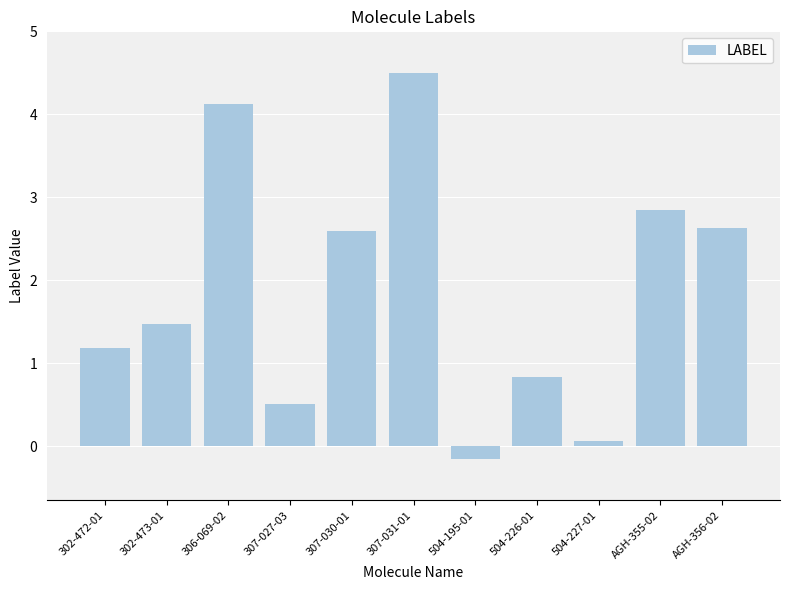

What is the change in value from 504-227-01 to AGH-356-02?

+2.6